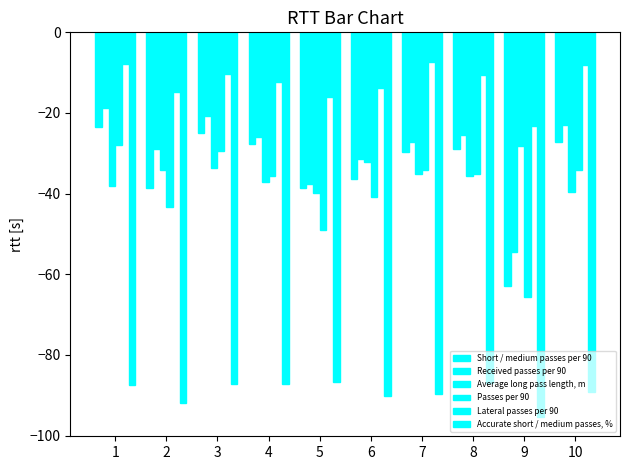

How many bars are there in each group?

6